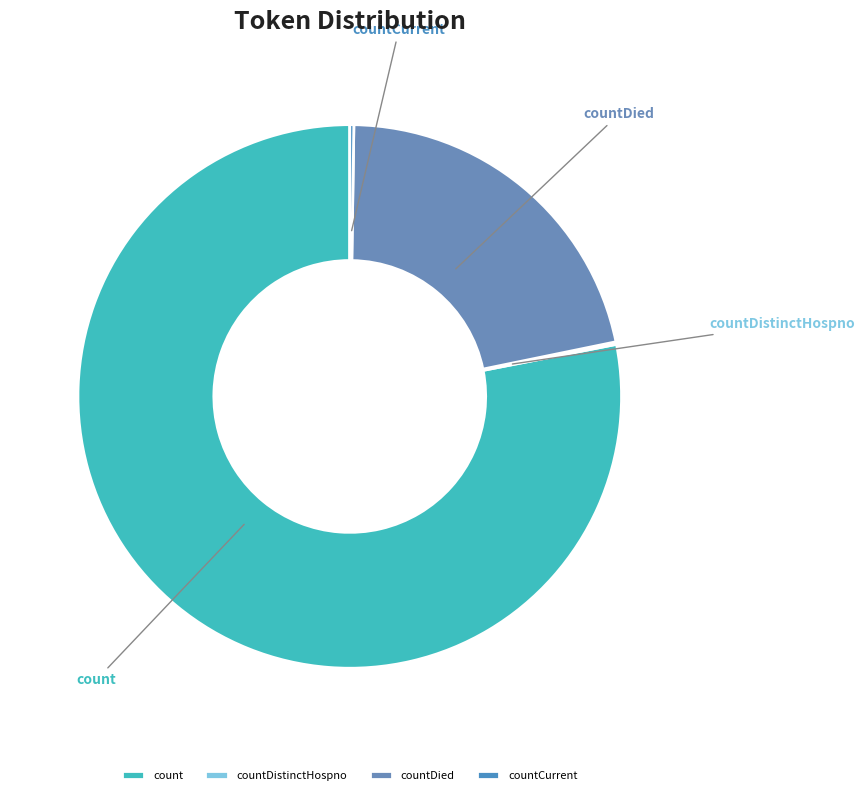

True or false: countDied accounts for 22% of the total.

True